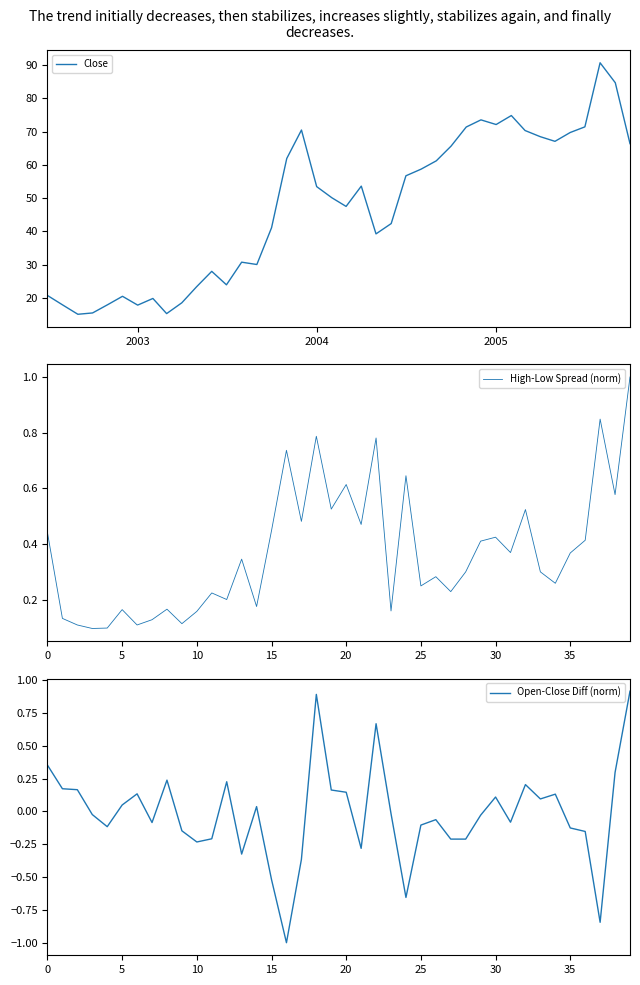

What is the maximum value shown in the chart?

90.7